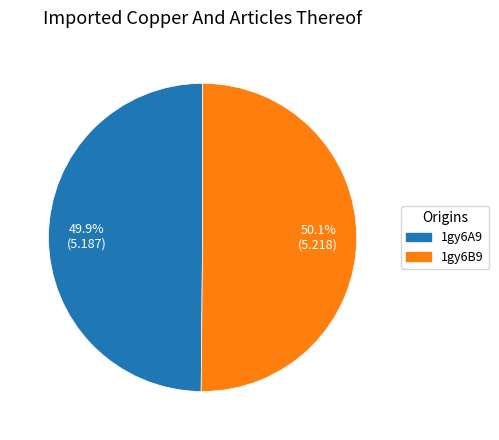

How many slices are in this pie chart?

2